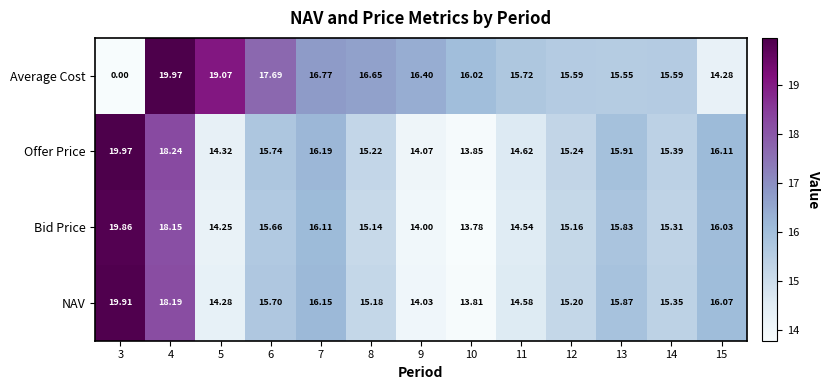

Rank the series at 8 from highest to lowest value.

Average Cost, Offer Price, NAV, Bid Price